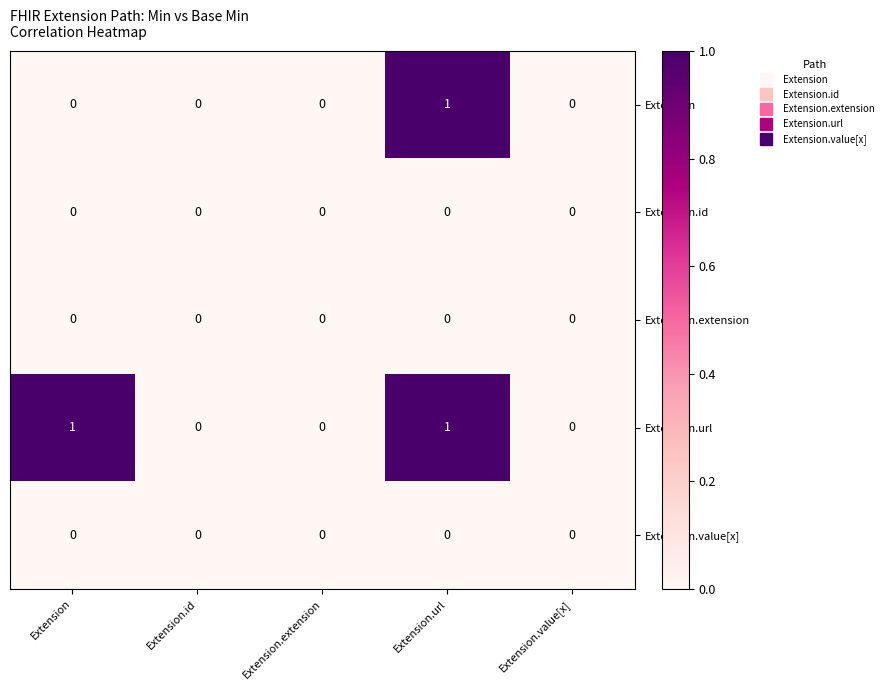

Which series has the largest total across all categories?

Extension.url